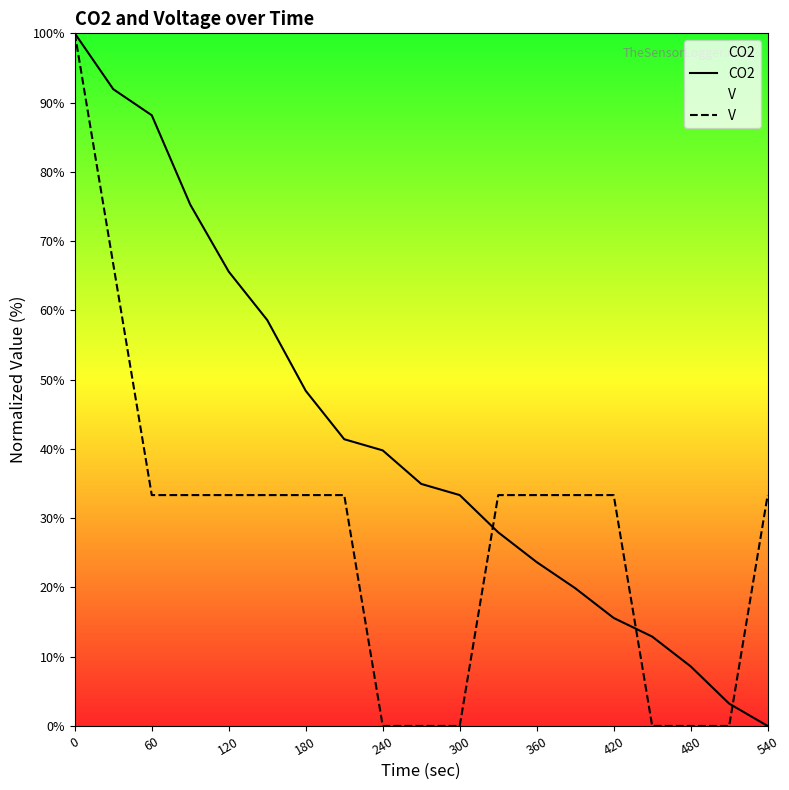

What is the total value across all series at 60?

121.5